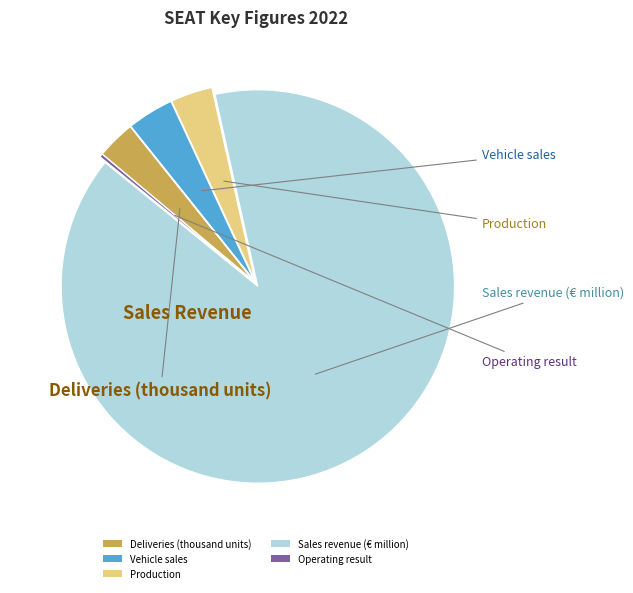

Is it true that Sales revenue (€ million) is 89% of the pie?

True